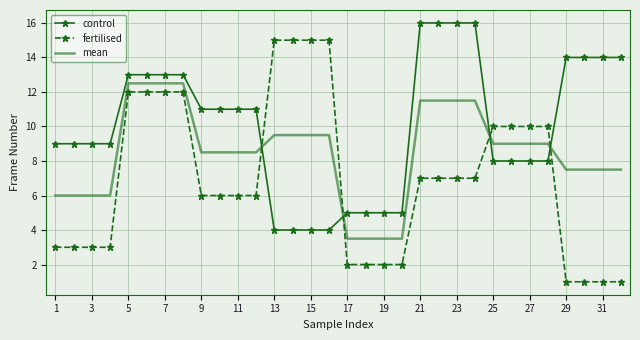

What is the difference between the maximum and minimum values in the fertilised series?

14.0